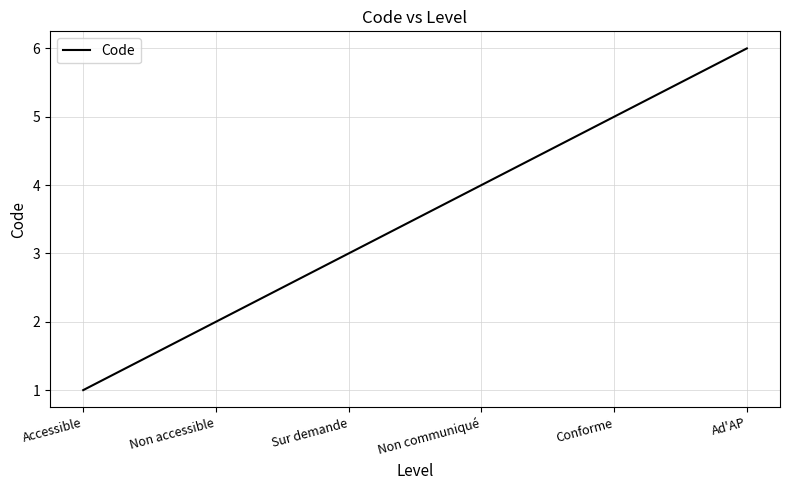

What is the ratio of the value at Sur demande to the value at Conforme?

0.6